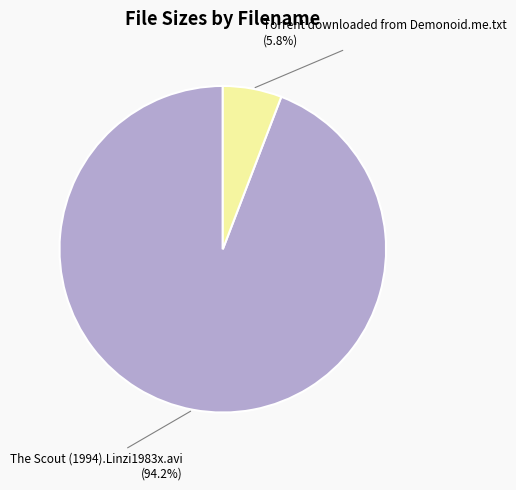

What is the smallest slice in the pie chart?

Torrent downloaded from Demonoid.me.txt